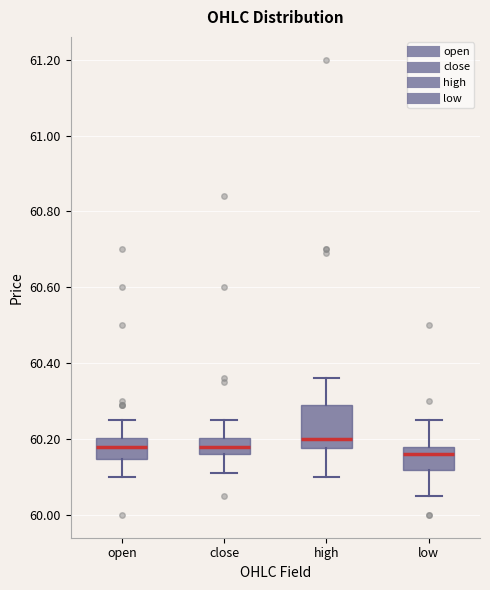

Reading left to right, transcribe this box plot: for each box, give where its median line is, the range the box spans, and where its two whiskers end, as read against the y-axis. The values are not printed on the chart, so give them approximately, as read against the axis.

open: median 60.18, box 60.14 to 60.20, whiskers 60.10 to 60.26
close: median 60.18, box 60.16 to 60.20, whiskers 60.12 to 60.26
high: median 60.20, box 60.18 to 60.30, whiskers 60.10 to 60.36
low: median 60.16, box 60.12 to 60.18, whiskers 60.06 to 60.26